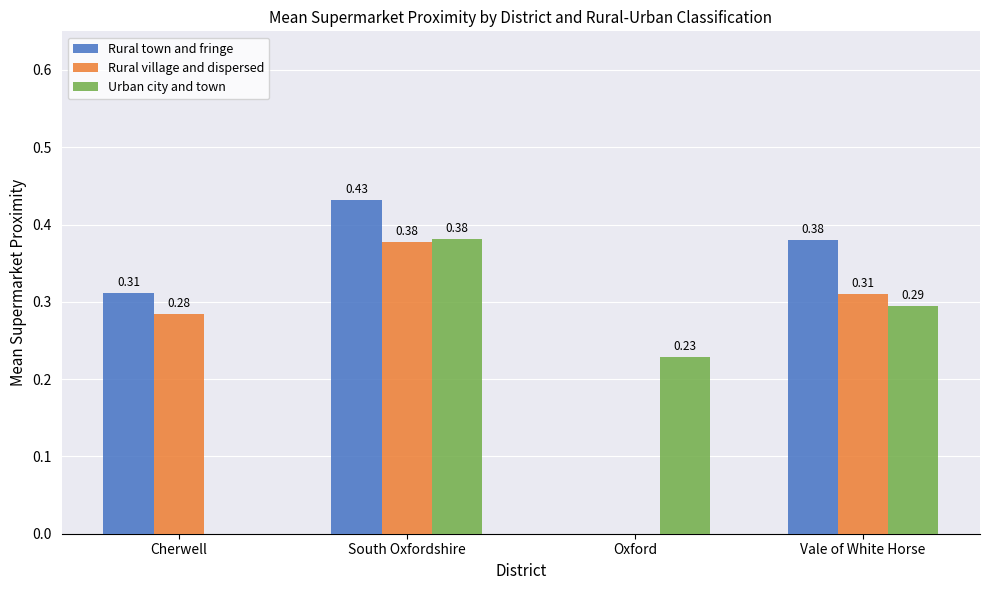

At which category does the chart reach its peak across all series?

South Oxfordshire